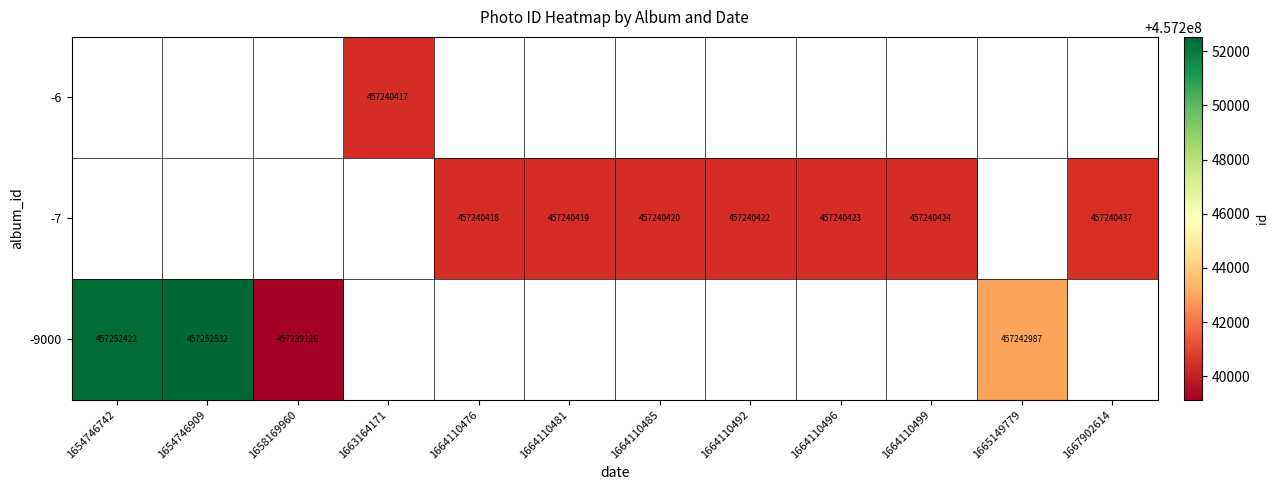

The -7 series shows 457240419 at 1664110481. True or false?

True